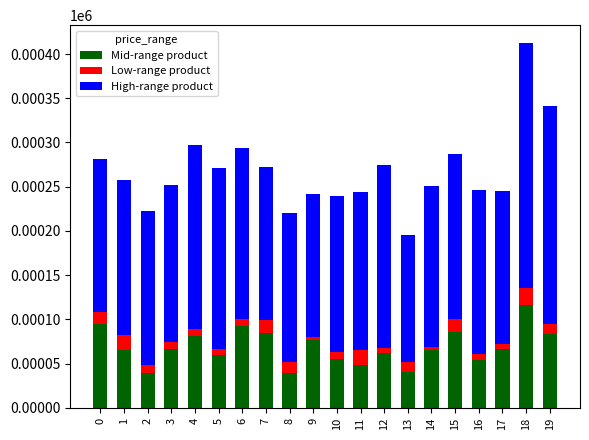

At which category is the sum across all series the highest?

18